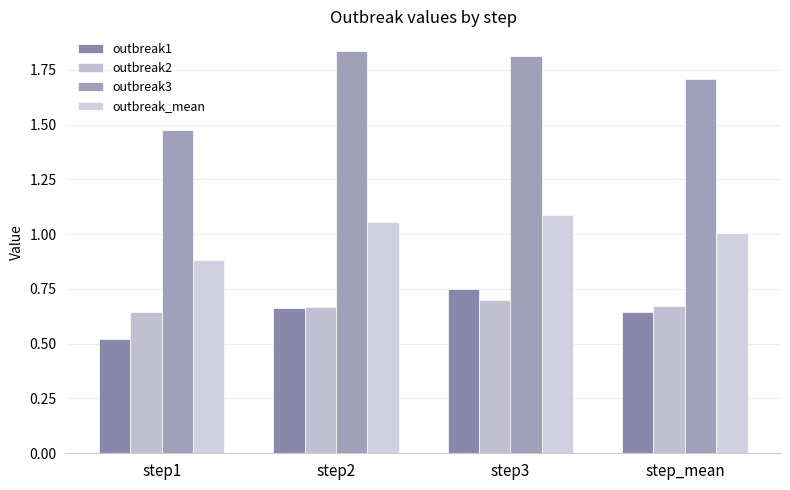

Which category has the lowest value in the outbreak1 series?

step1